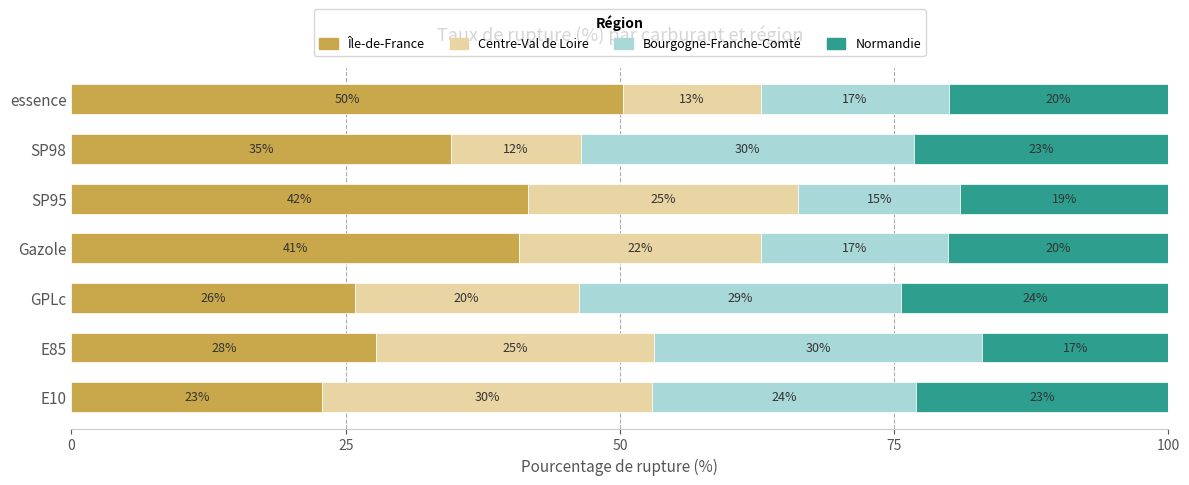

At which label is Île-de-France closest to 36?

SP98